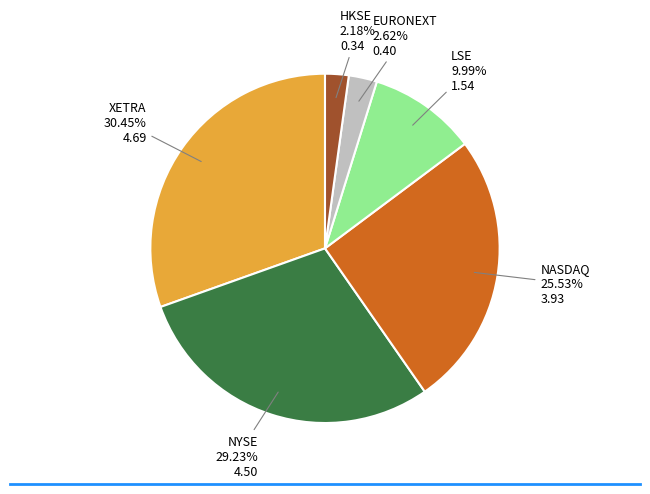

Does NYSE represent more than half of the total?

No